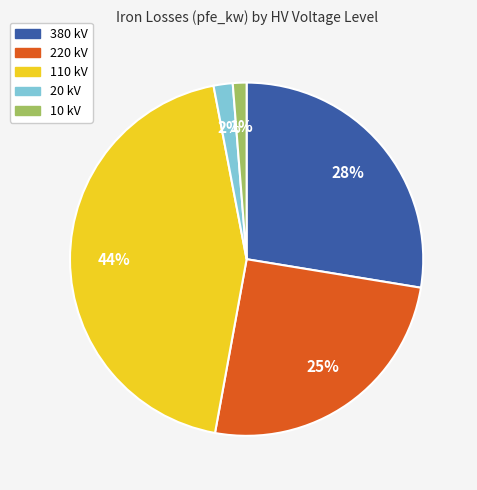

Is the sum of 110 kV and 380 kV greater than half?

Yes